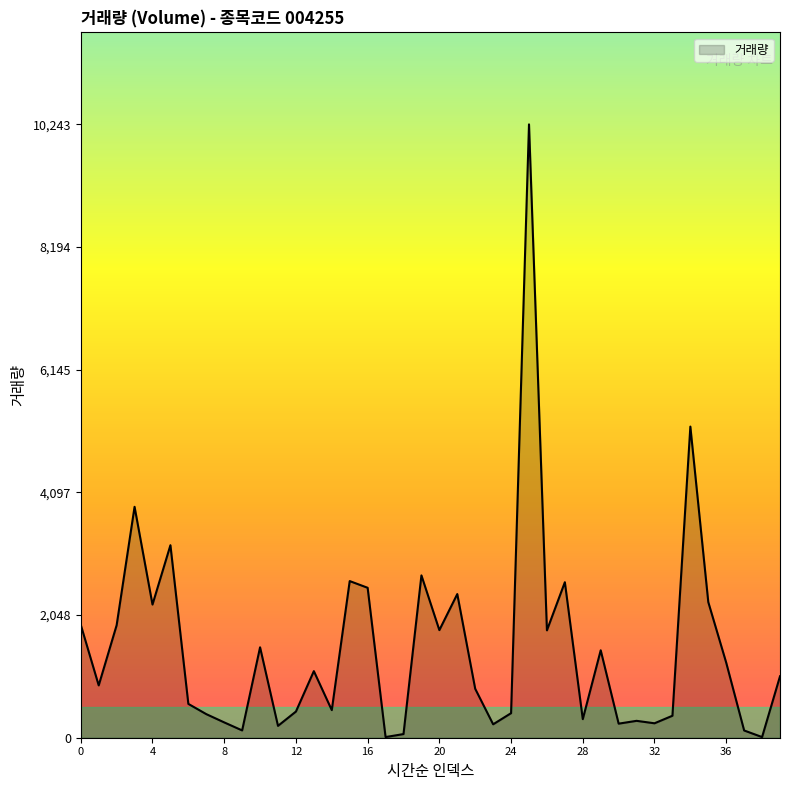

What is the greatest value displayed?

10243